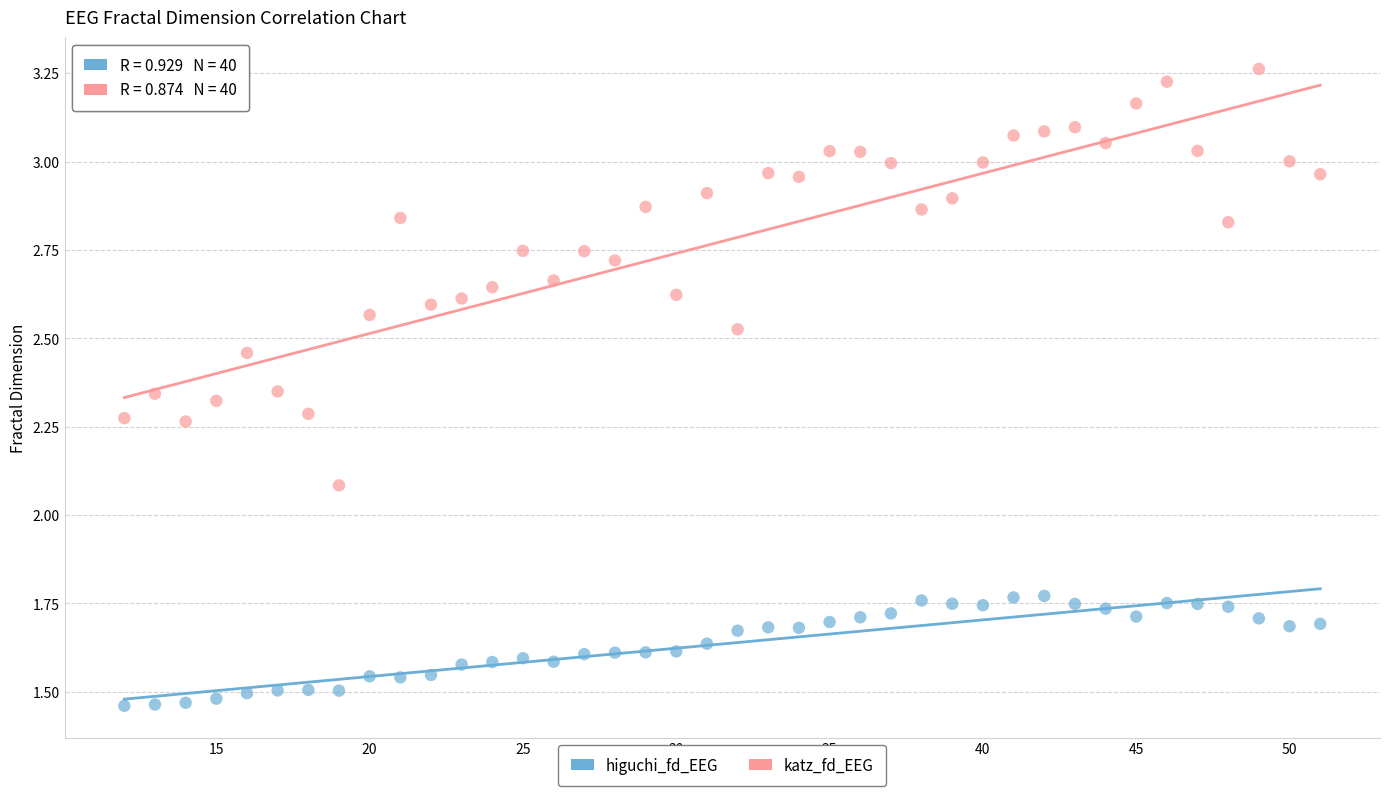

Which series contains the lowest Y value?

higuchi_fd_EEG